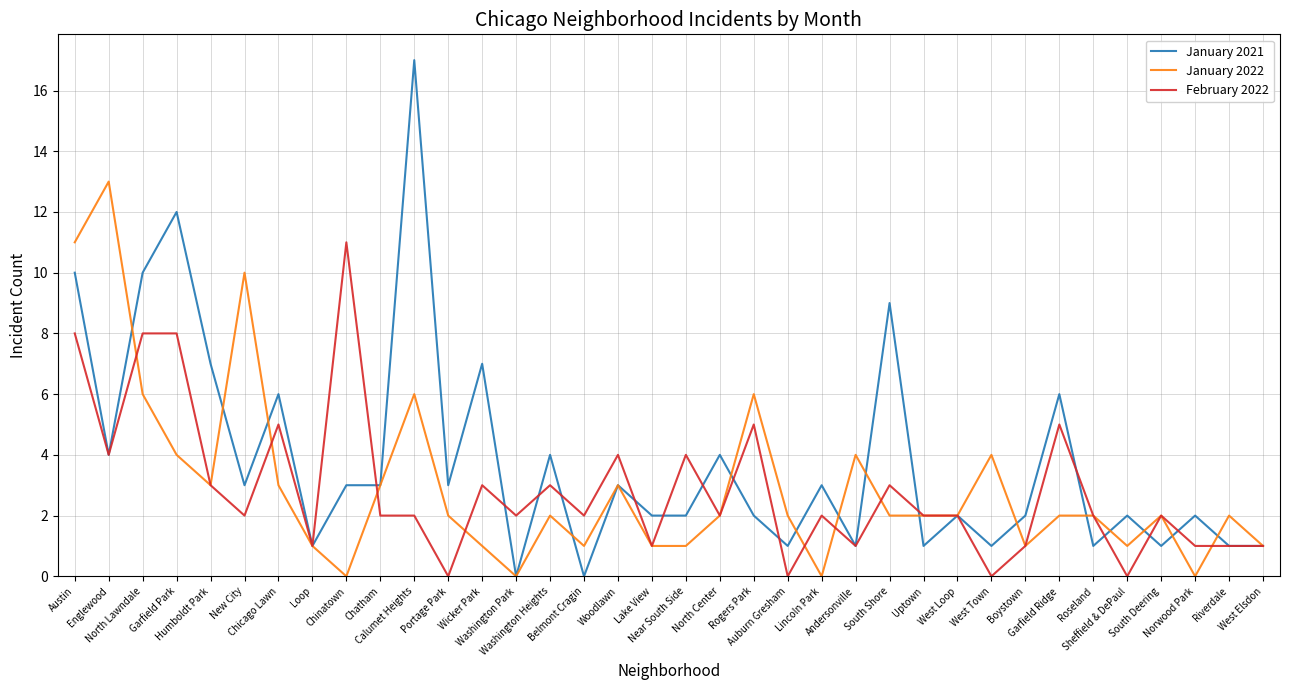

Rank the series by their maximum value, from highest to lowest.

January 2021, January 2022, February 2022